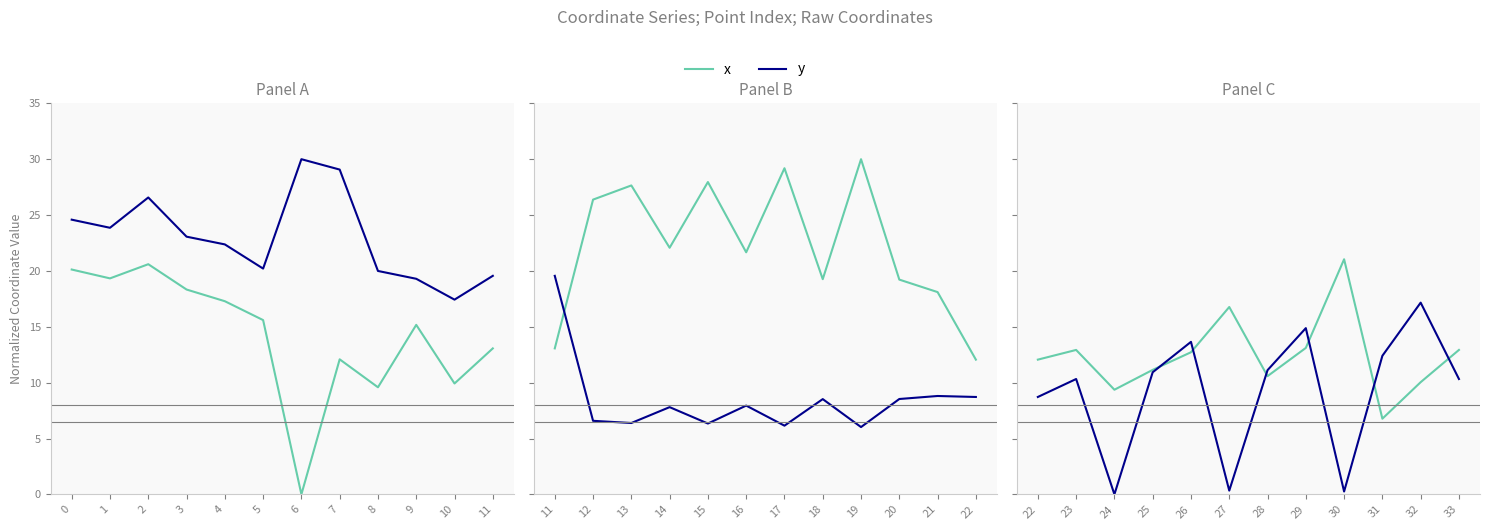

At how many categories does at least one series exceed 1?

12